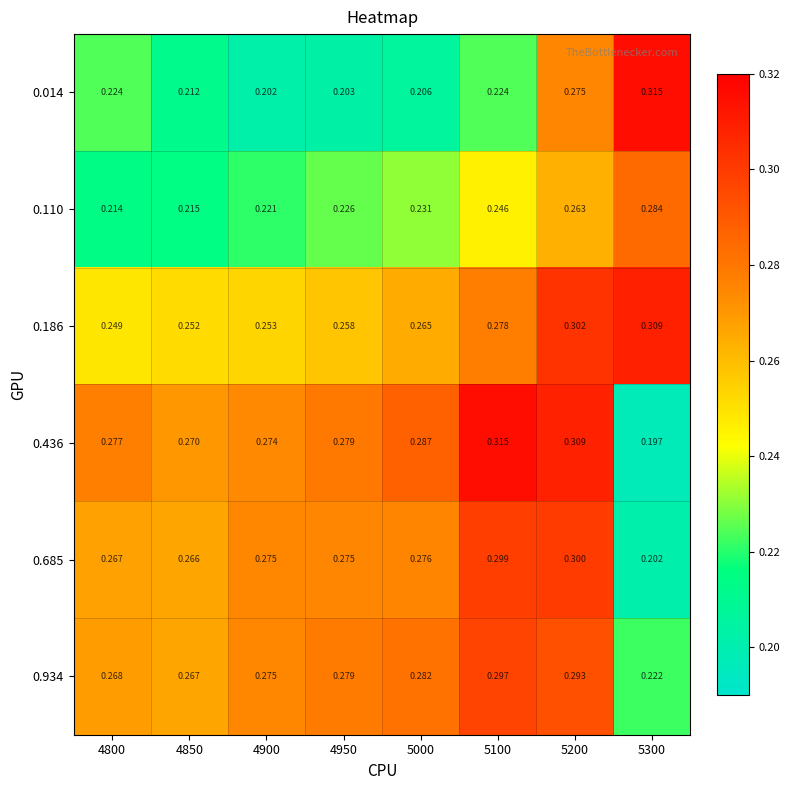

At 5100, list the series in order from largest to smallest.

0.436, 0.685, 0.934, 0.186, 0.110, 0.014